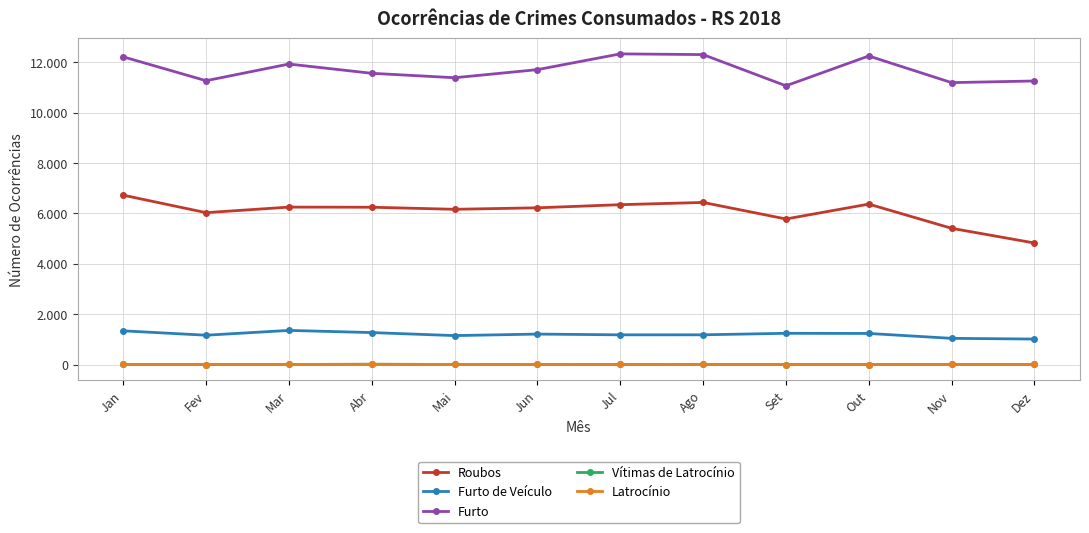

True or false: Furto has more than 0 points higher than both neighbors.

True